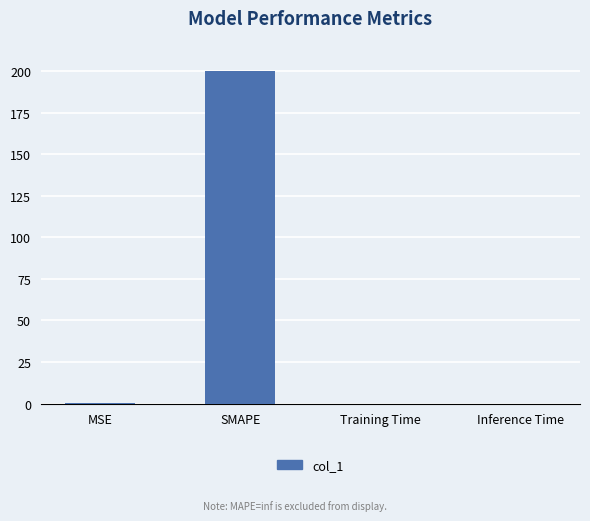

Is it true that the value at MSE is 0.2?

True